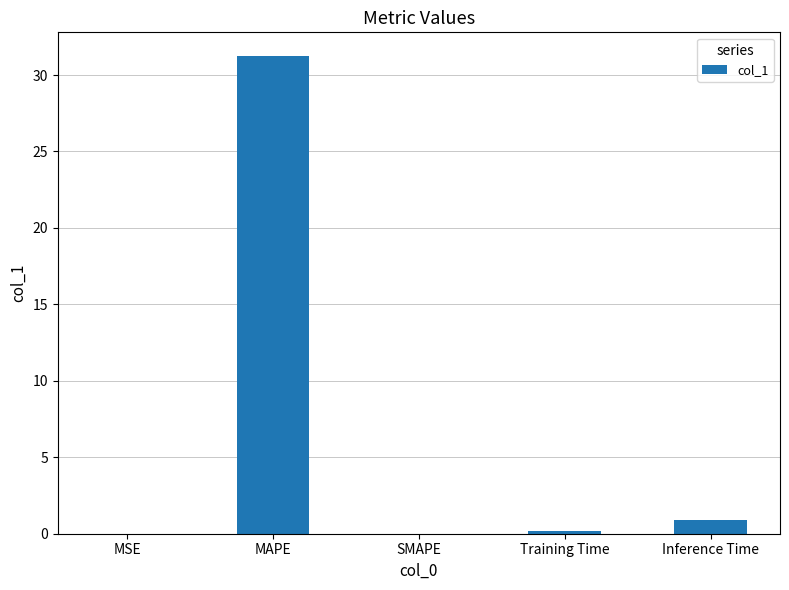

Where is the data nearest to the value 15?

Inference Time